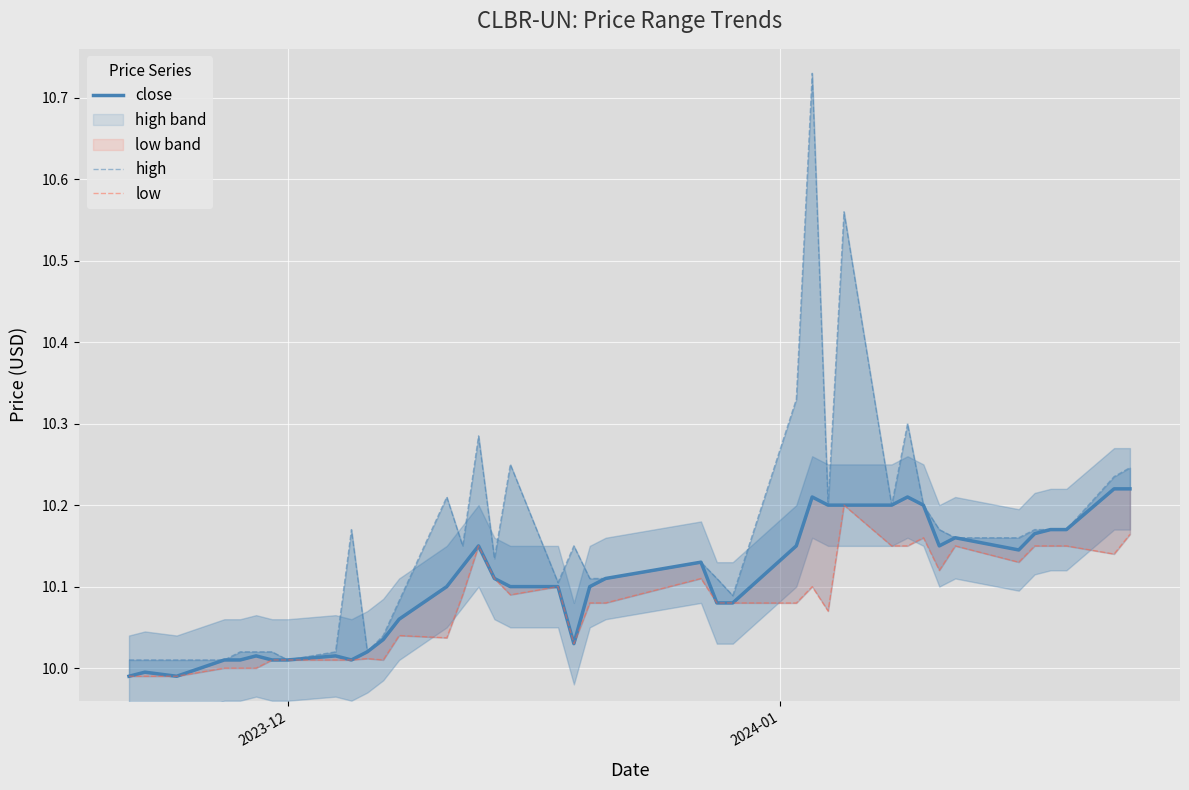

Which series has the largest total across all categories?

high